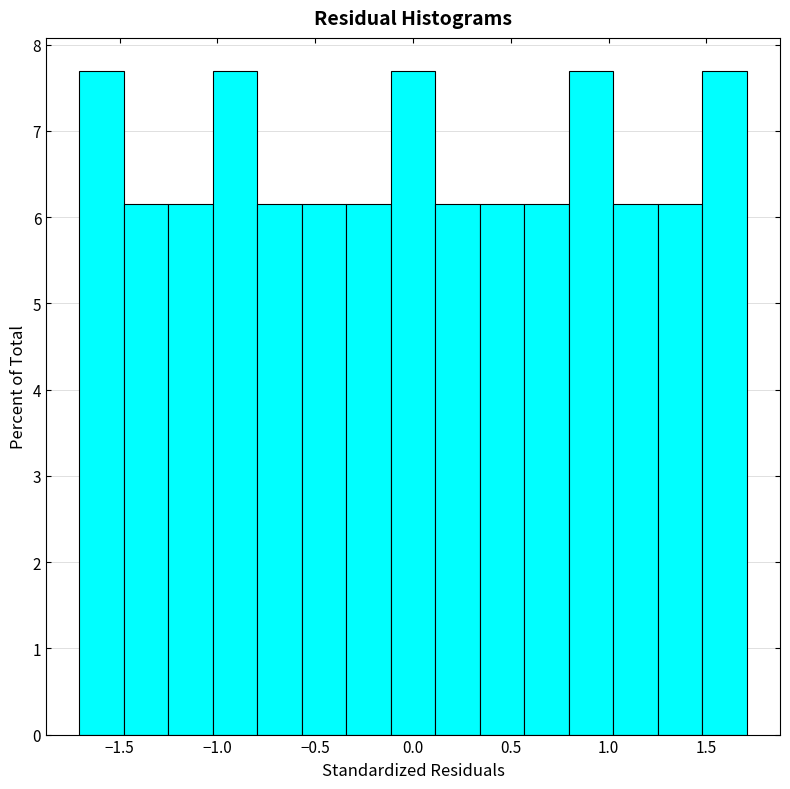

How tall is the bar that spans -0.80 to -0.55 on the x-axis? Neither the bar edges nor the heights are printed on the chart, so give them approximately, as read against the axes.

6.2